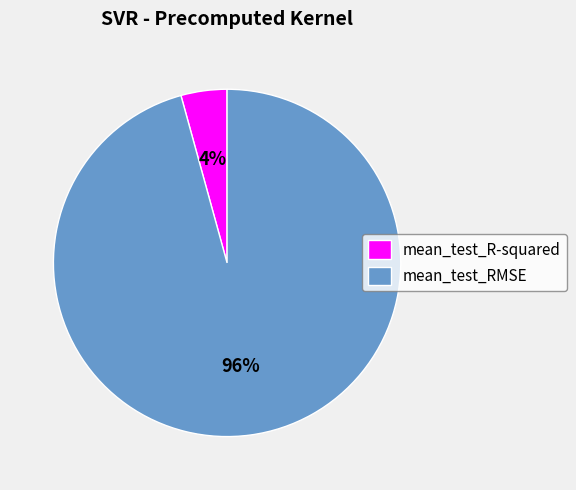

How many slices are in this pie chart?

2